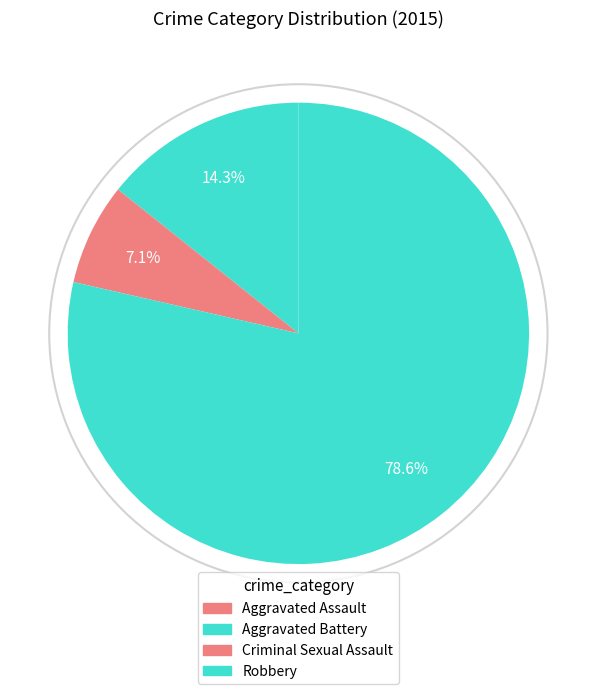

Between Robbery and Criminal Sexual Assault, which is larger?

Robbery